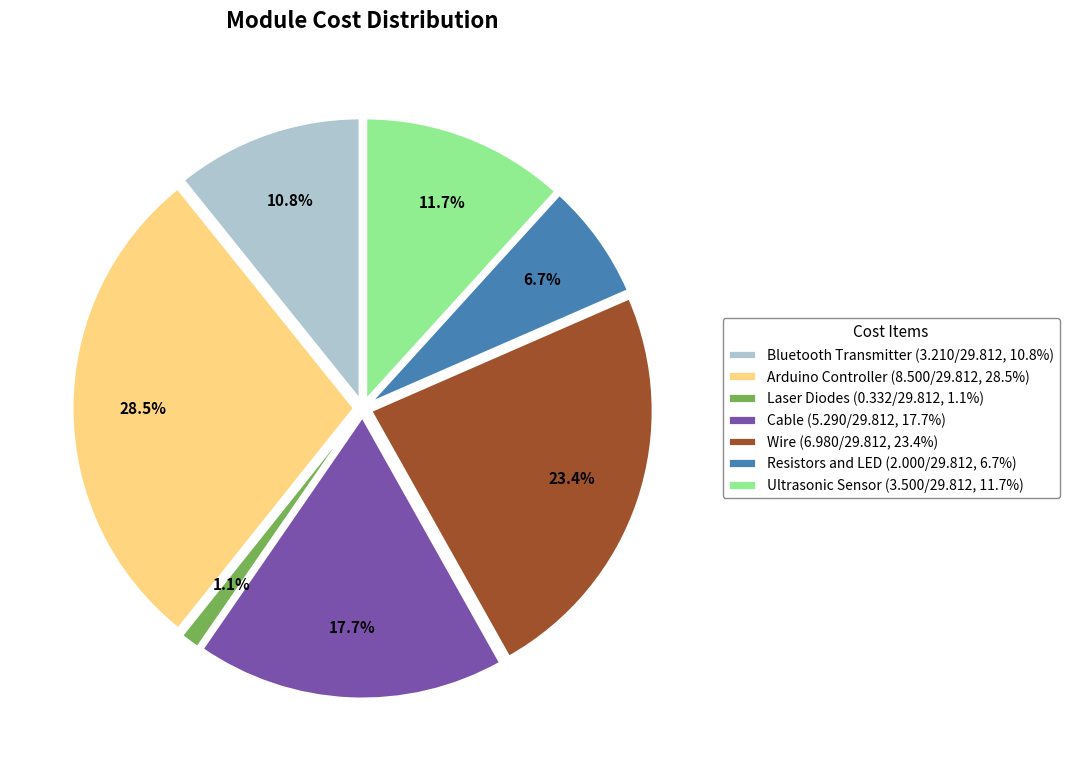

Rank the categories by value from lowest to highest.

Laser Diodes, Resistors and LED, Bluetooth Transmitter, Ultrasonic Sensor, Cable, Wire, Arduino Controller